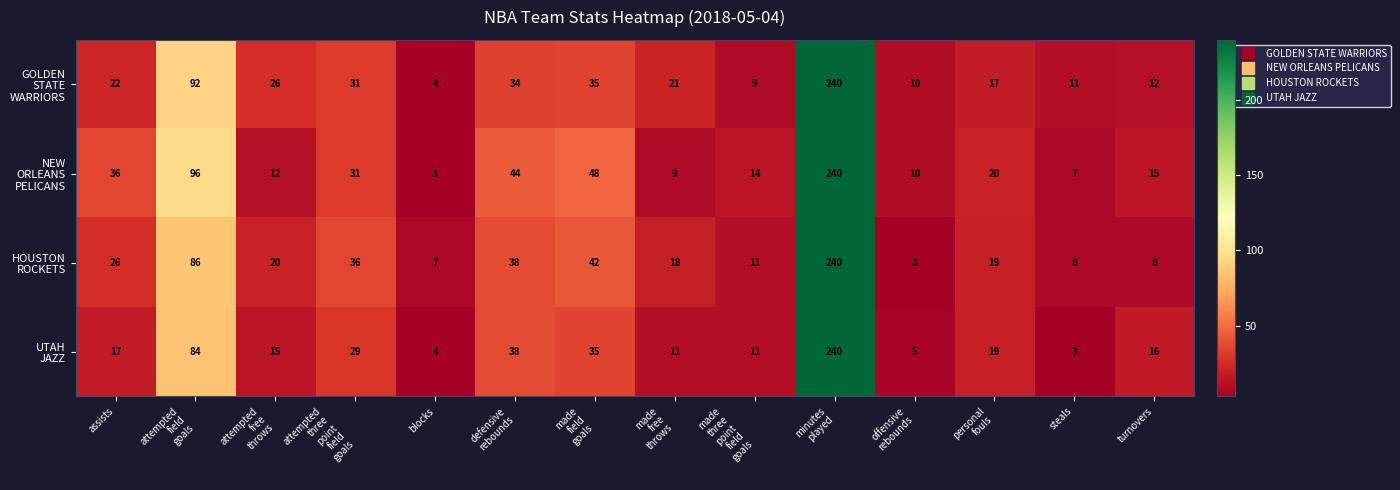

What is the minimum value shown in the chart?

3